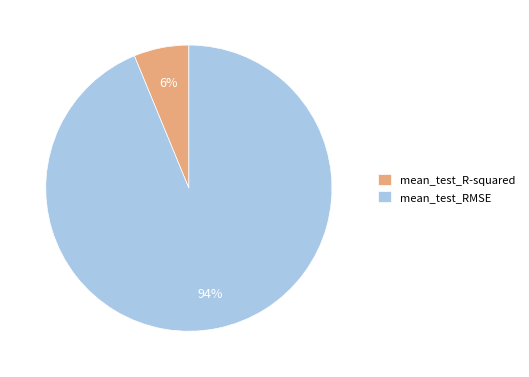

How many segments does this pie chart have?

2